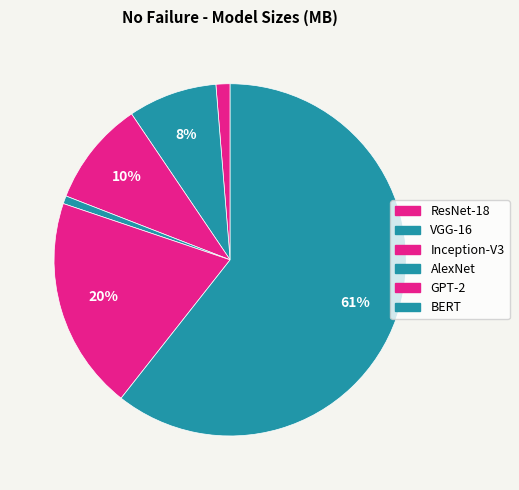

To the nearest percent, what portion does GPT-2 represent?

20%